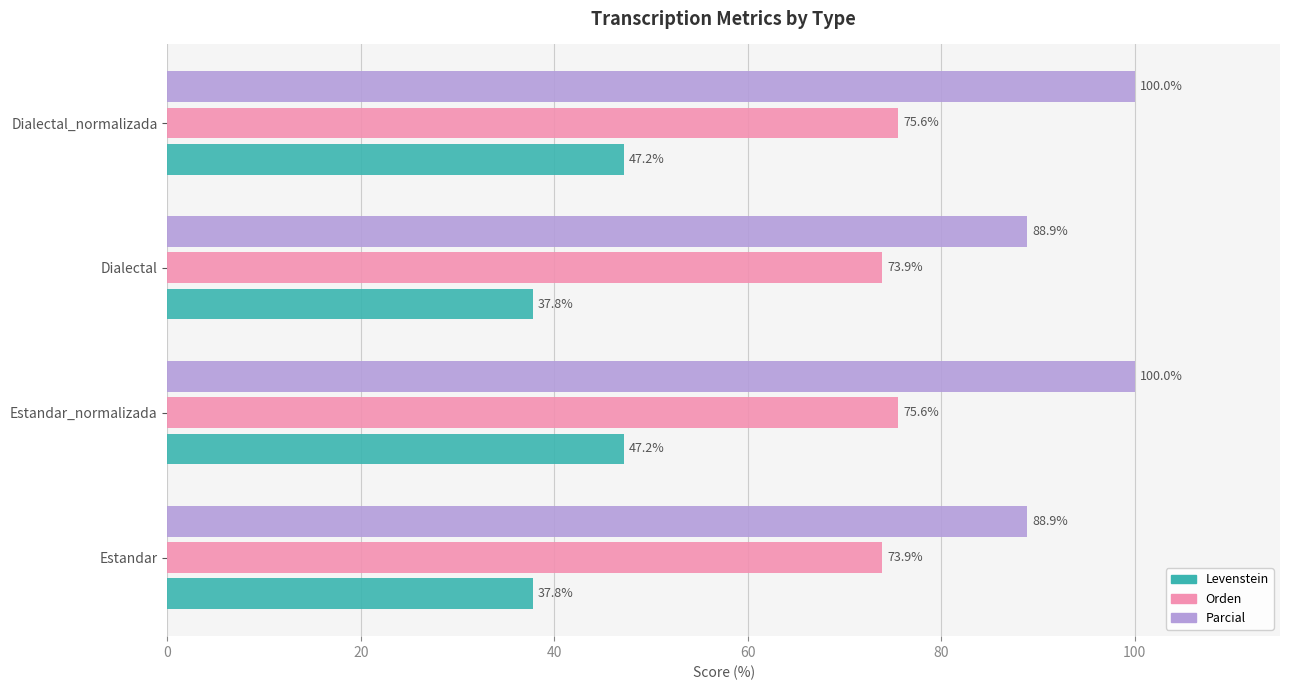

What is the minimum value for Parcial?

88.9